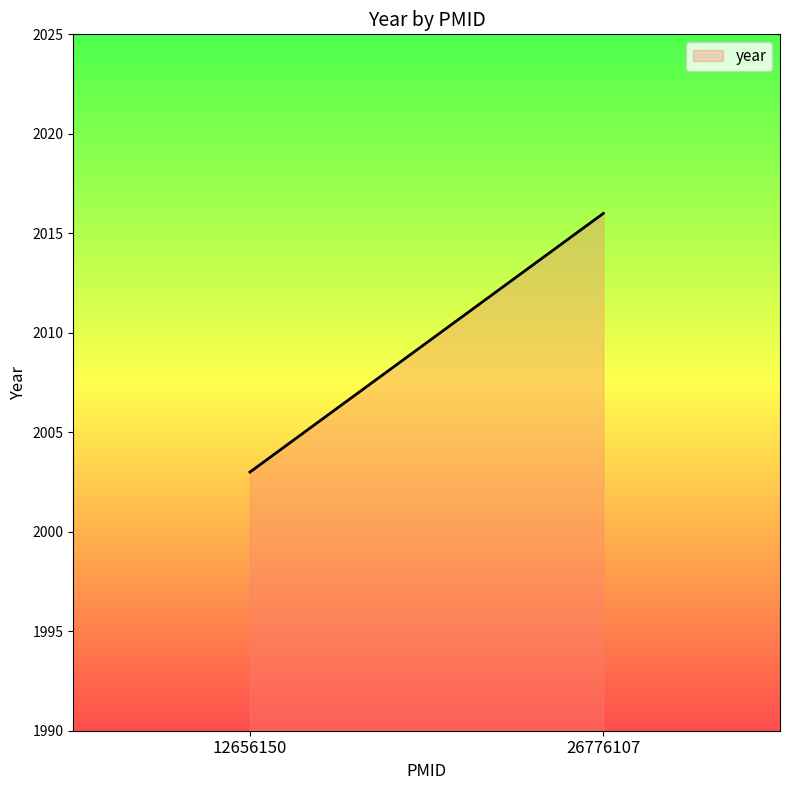

What is the label of the 2nd point from the left?

26776107